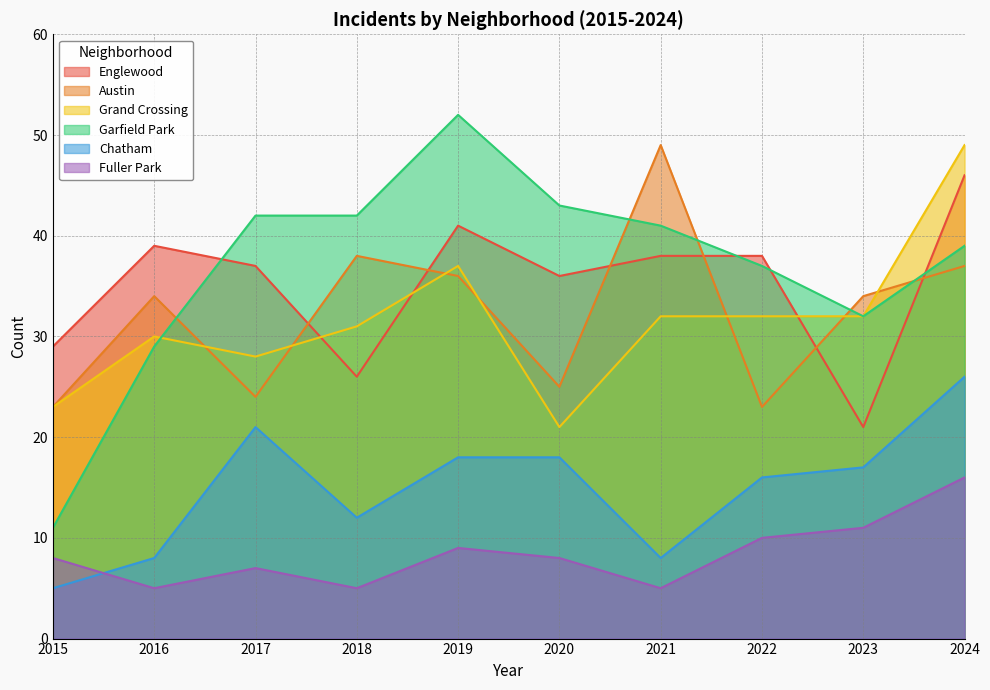

What is the average value of the Grand Crossing series?

32